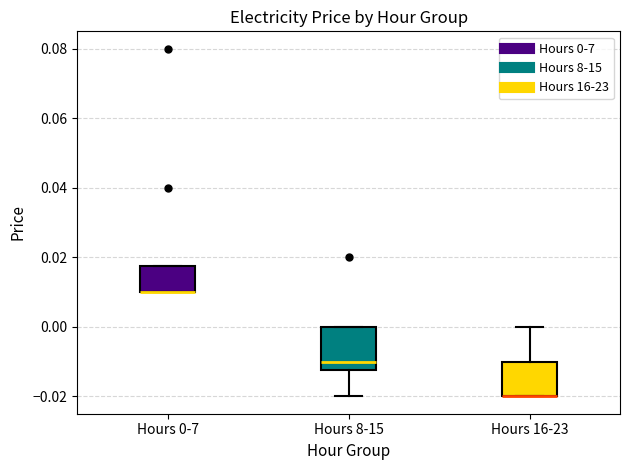

Reading left to right, read every box against the y-axis: the position of its median line, the range the box covers, and the ends of its whiskers. The values are not printed on the chart, so give them approximately, as read against the axis.

Hours 0-7: median 0.010 (drawn on the box's lower edge), box 0.010 to 0.018, whiskers 0.010 to 0.018
Hours 8-15: median -0.010, box -0.012 to 0.000, whiskers -0.020 to 0.000
Hours 16-23: median -0.020 (drawn on the box's lower edge), box -0.020 to -0.010, whiskers -0.020 to 0.000